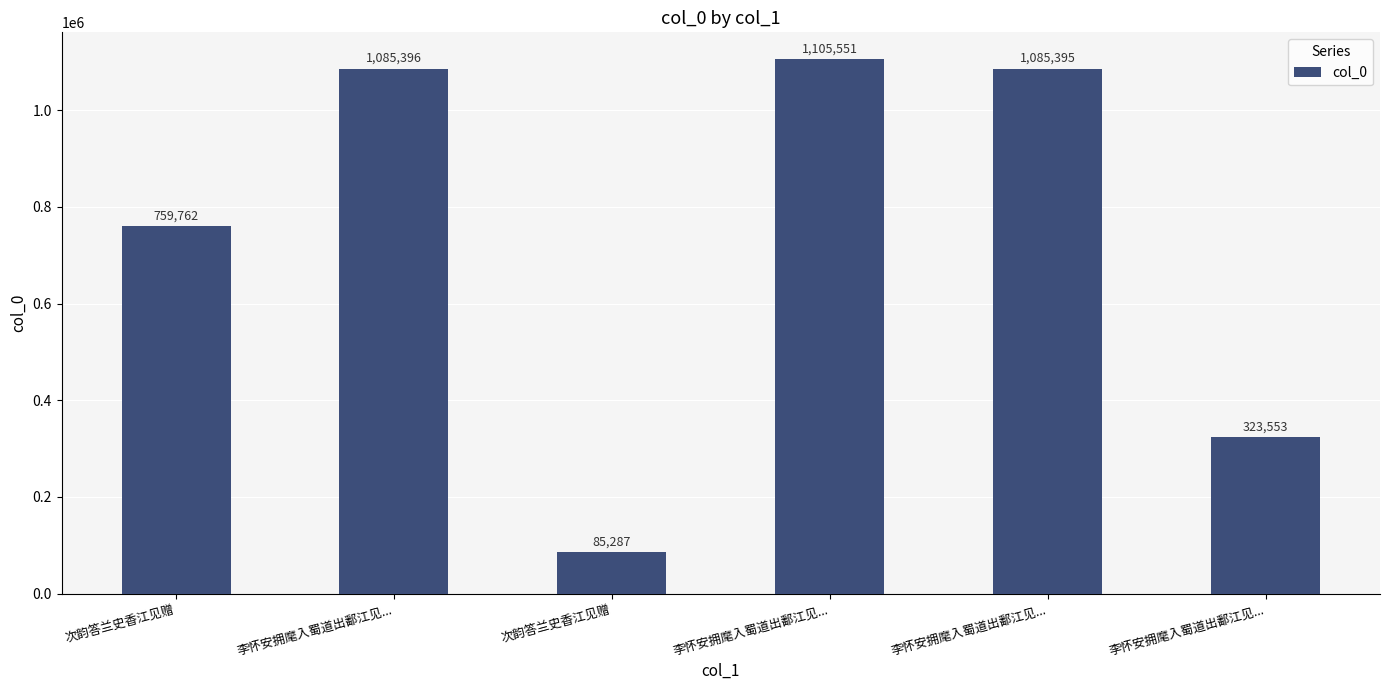

Reading left to right, transcribe all the data shown in this chart.

759762	1085396	85287	1105551	1085395	323553